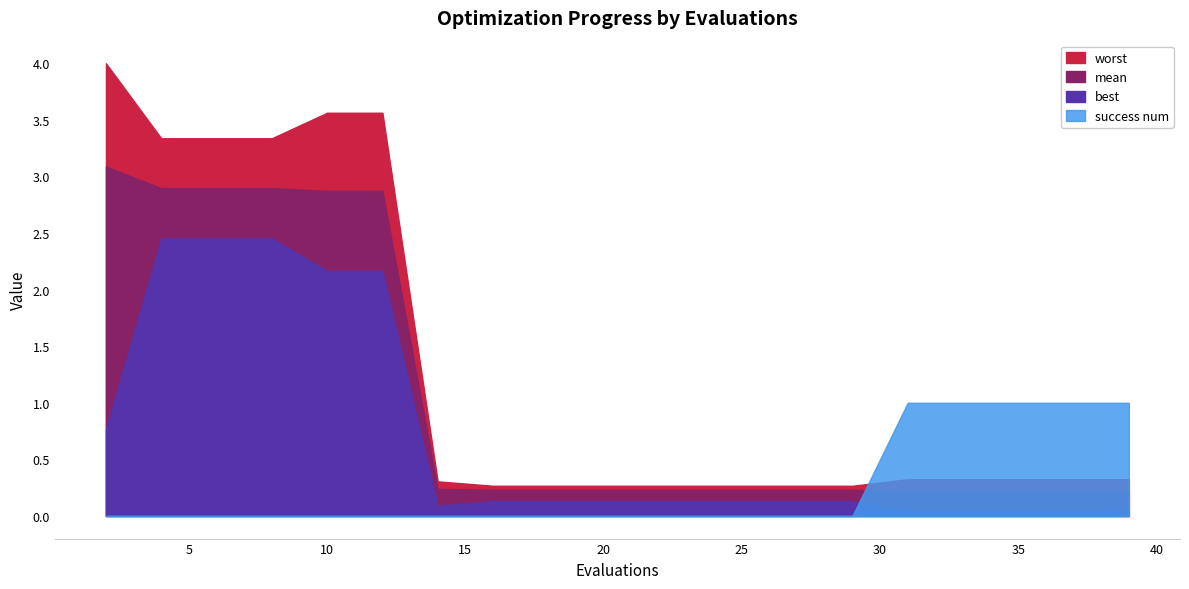

At which label does success num reach its peak?

31